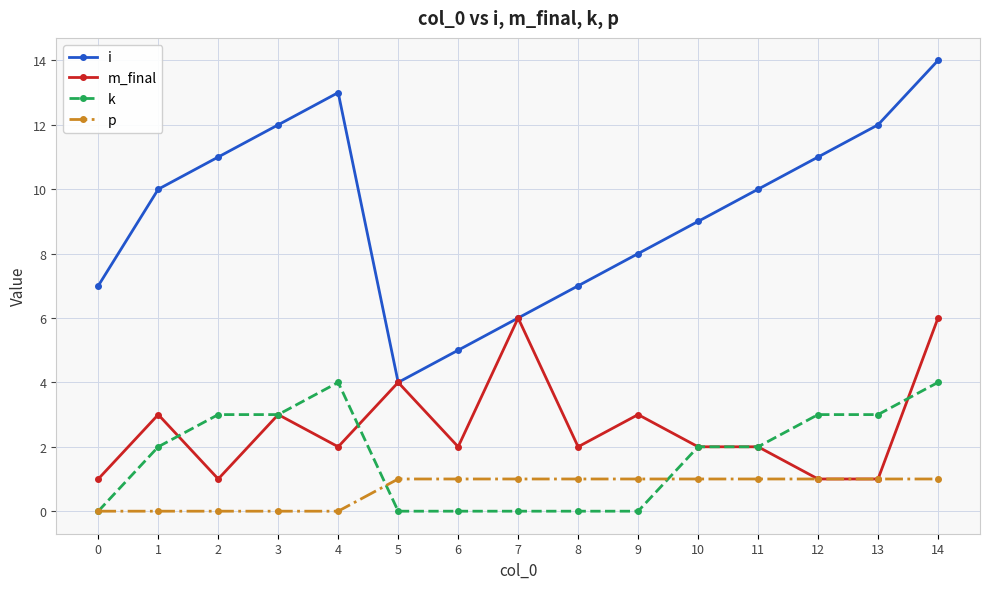

Reading left to right, extract all data points from this chart.

i: 7	10	11	12	13	4	5	6	7	8	9	10	11	12	14
m_final: 1	3	1	3	2	4	2	6	2	3	2	2	1	1	6
k: 0	2	3	3	4	0	0	0	0	0	2	2	3	3	4
p: 0	0	0	0	0	1	1	1	1	1	1	1	1	1	1